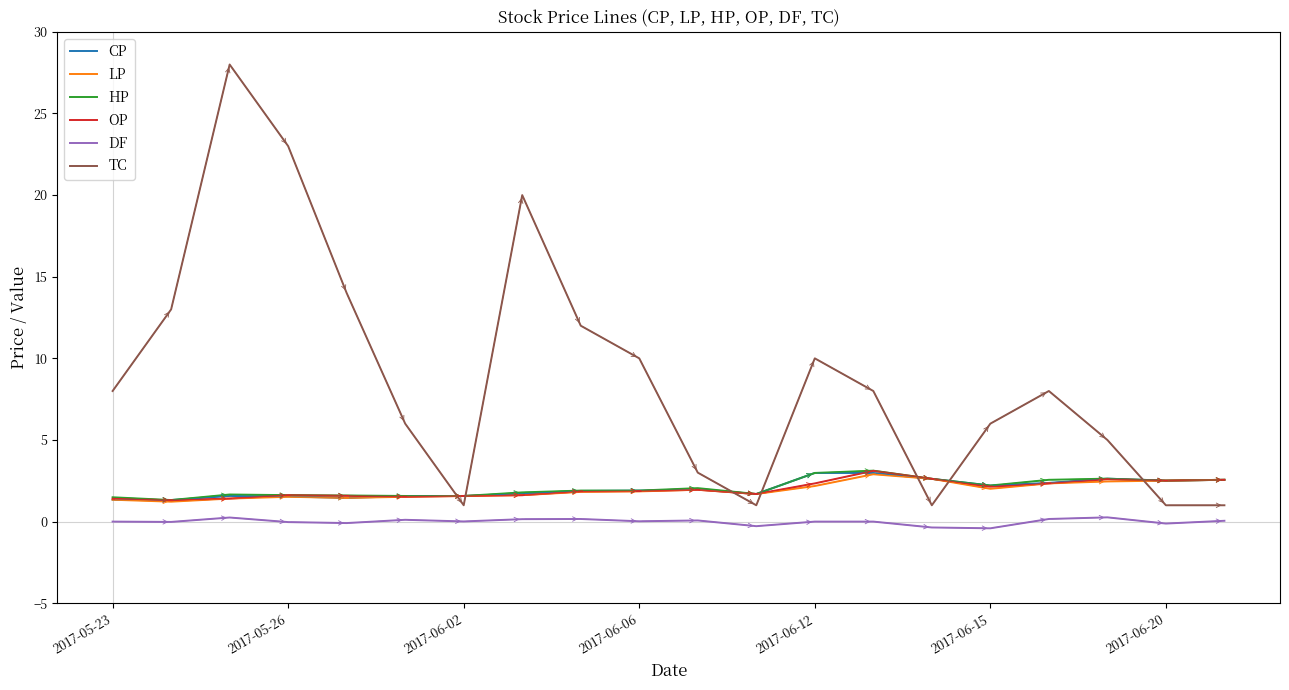

What is the greatest value displayed?

28.0